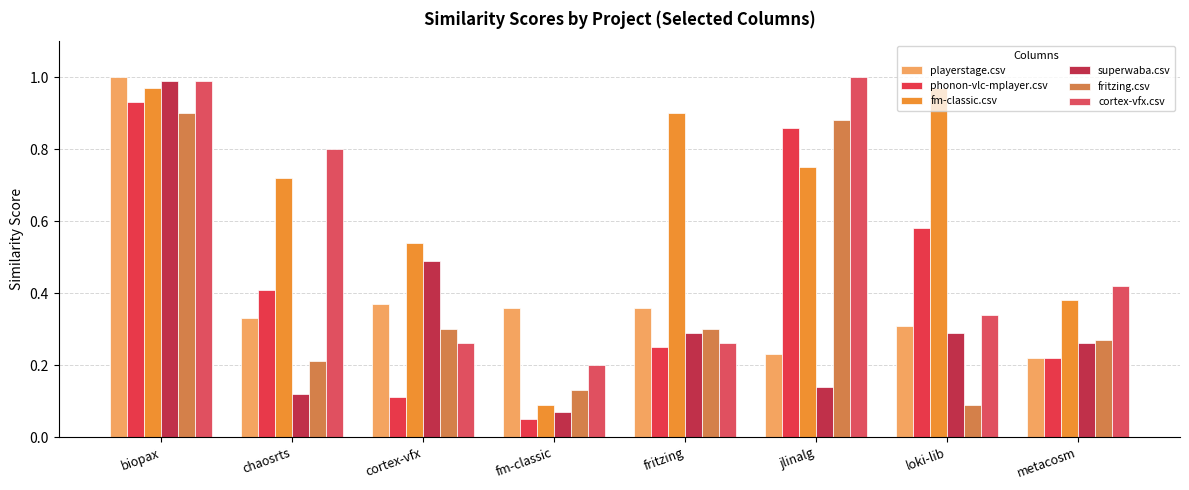

Between biopax and loki-lib, which series saw the biggest shift?

fritzing.csv